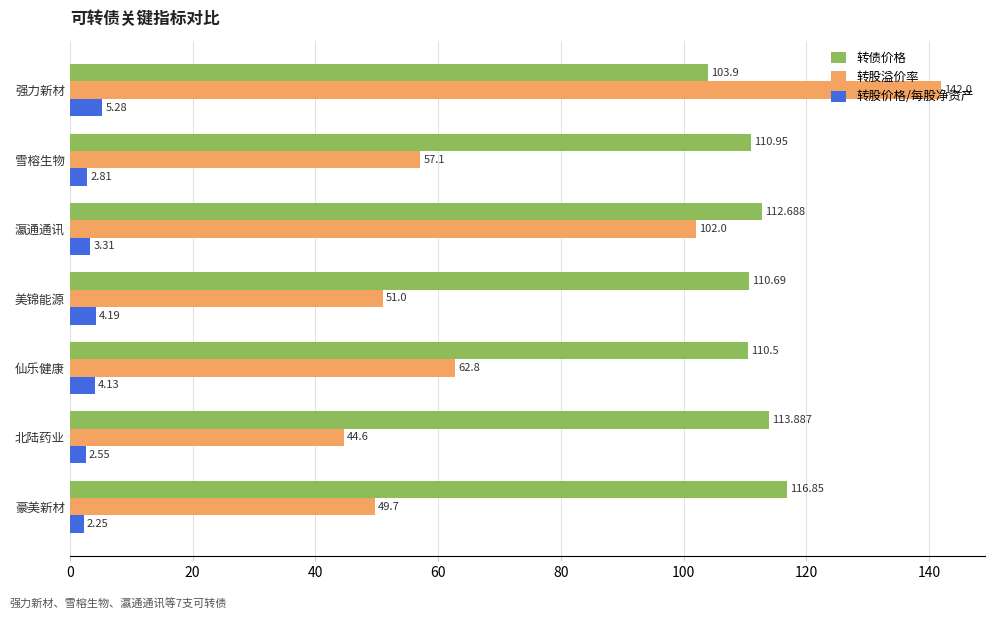

Which series changed the most between 美锦能源 and 仙乐健康?

转股溢价率